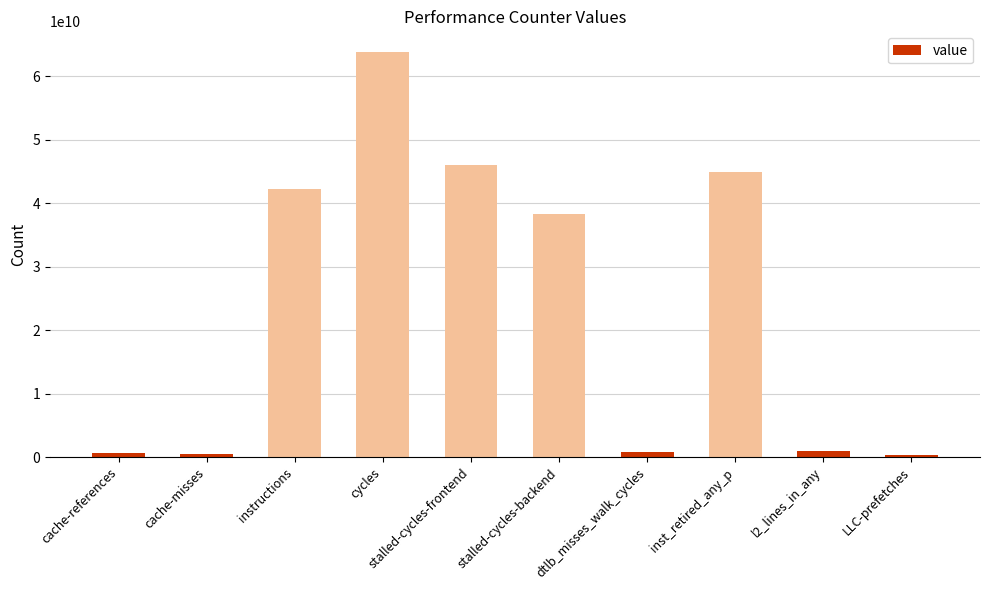

The chart shows a value of 63854395783 at cycles. True or false?

True